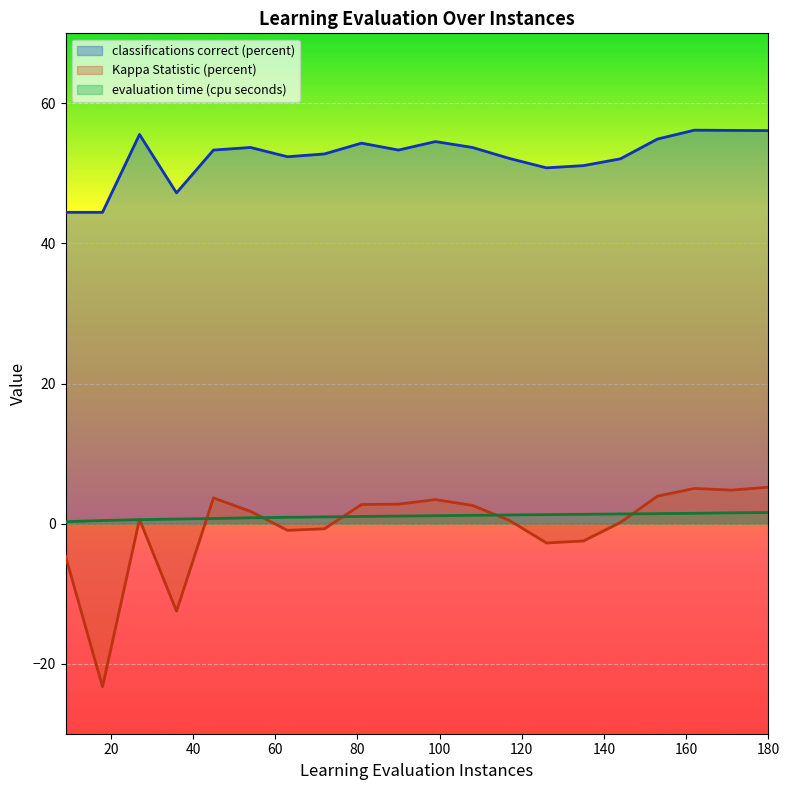

What is the difference between the maximum and minimum values in the classifications correct (percent) series?

11.7